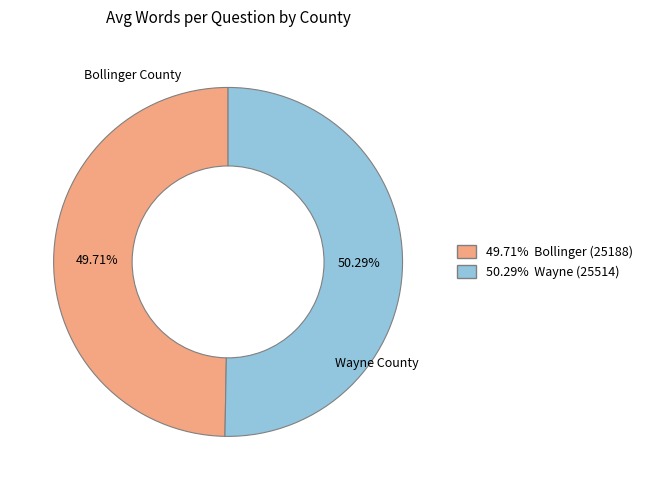

Is there a majority slice in this chart?

Yes